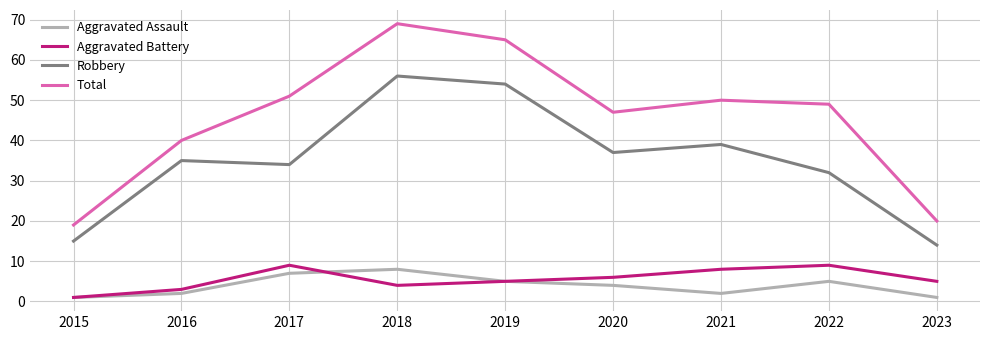

Where is the first local minimum for Aggravated Assault?

2021